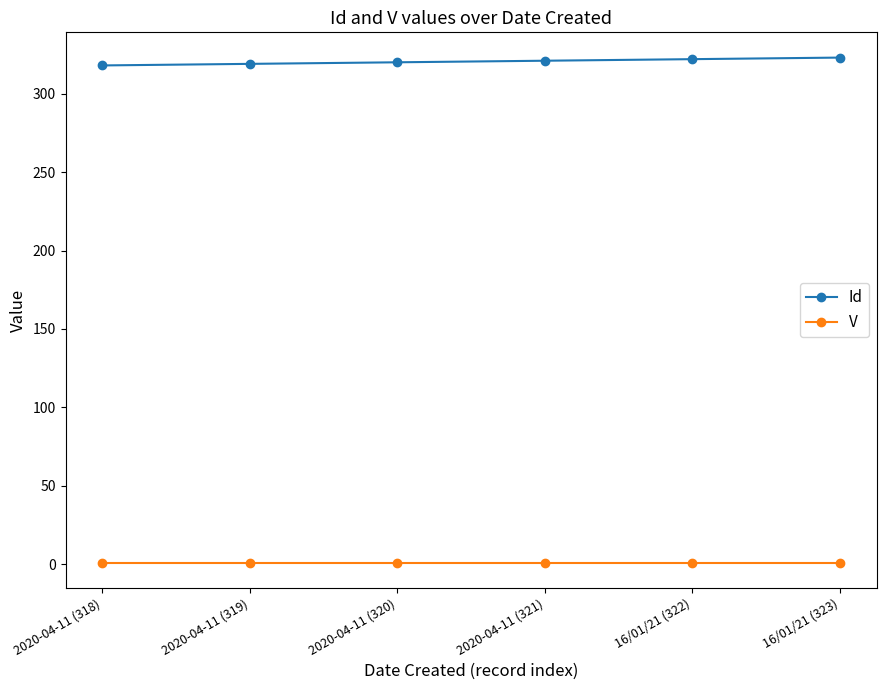

Rank the series by their maximum value, from highest to lowest.

Id, V